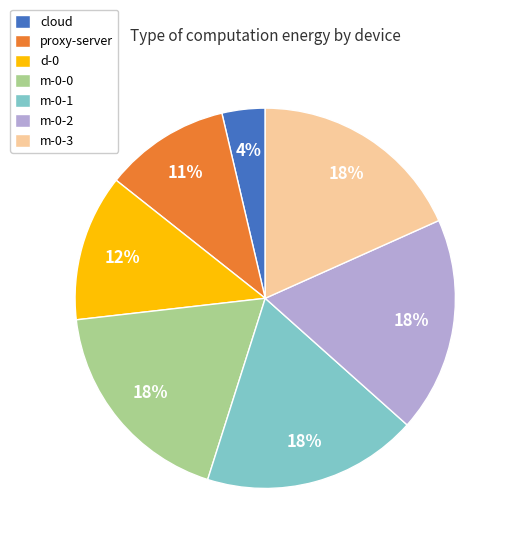

Which category has the smallest portion of the pie?

cloud